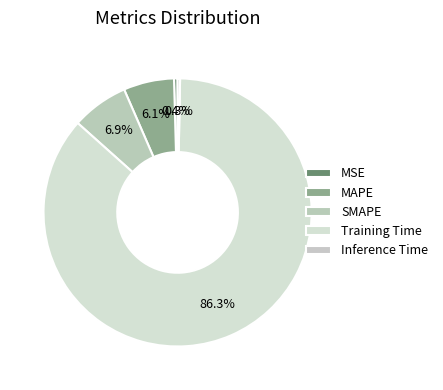

How many slices are in this pie chart?

5